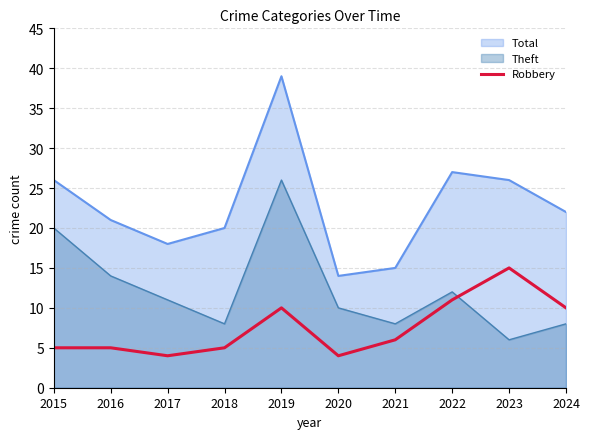

Is it true that the value at 2023 is 22?

False